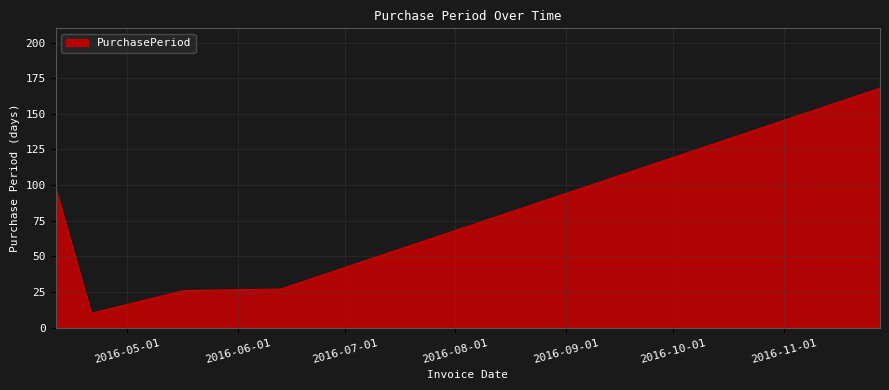

Reading left to right, extract all data points from this chart.

98	10	26	27	168